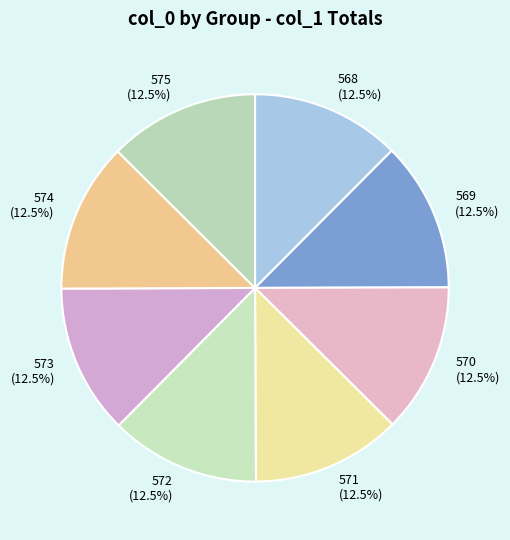

How much of the chart is everything except 575 (12.5%)?

87.6%